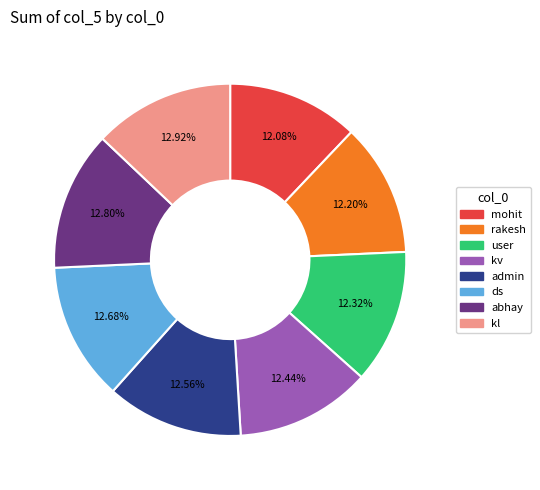

How much of the chart is everything except ds?

87.3%